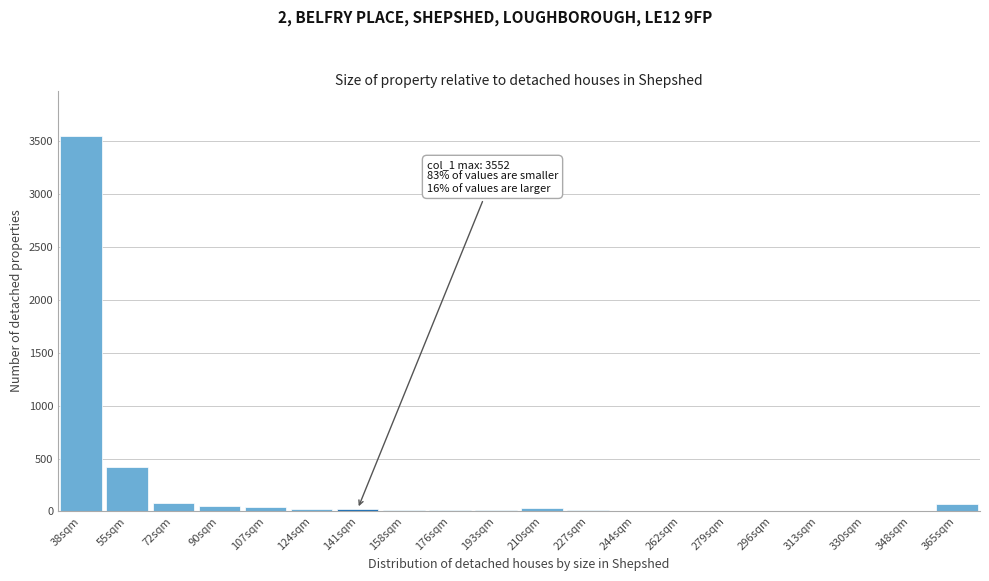

What is the sum of all values?

4379